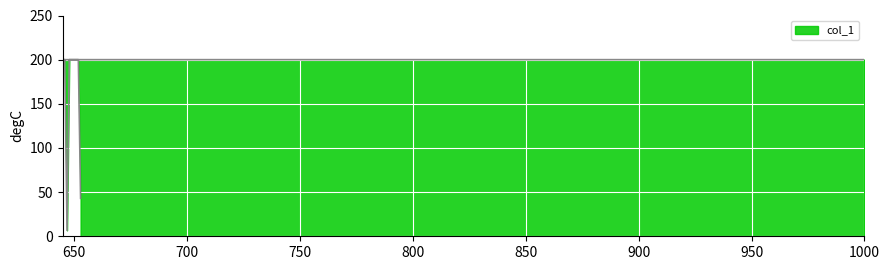

What position from the left is 647?

4